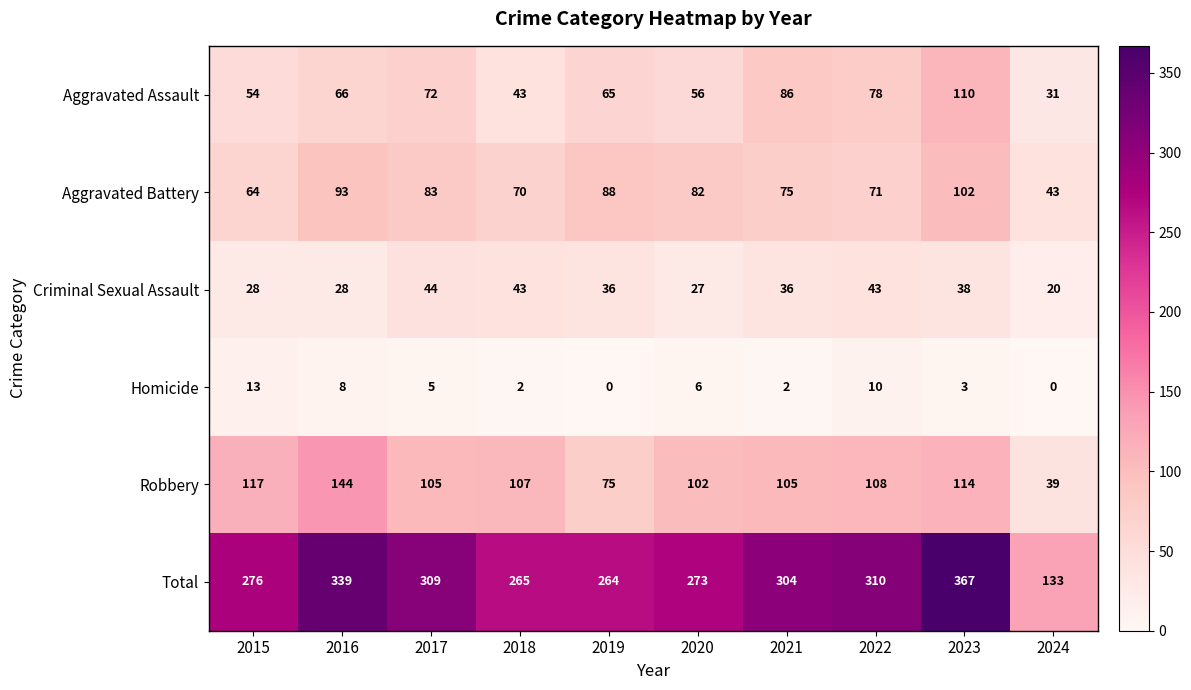

The Homicide series shows 8 at 2017. True or false?

False